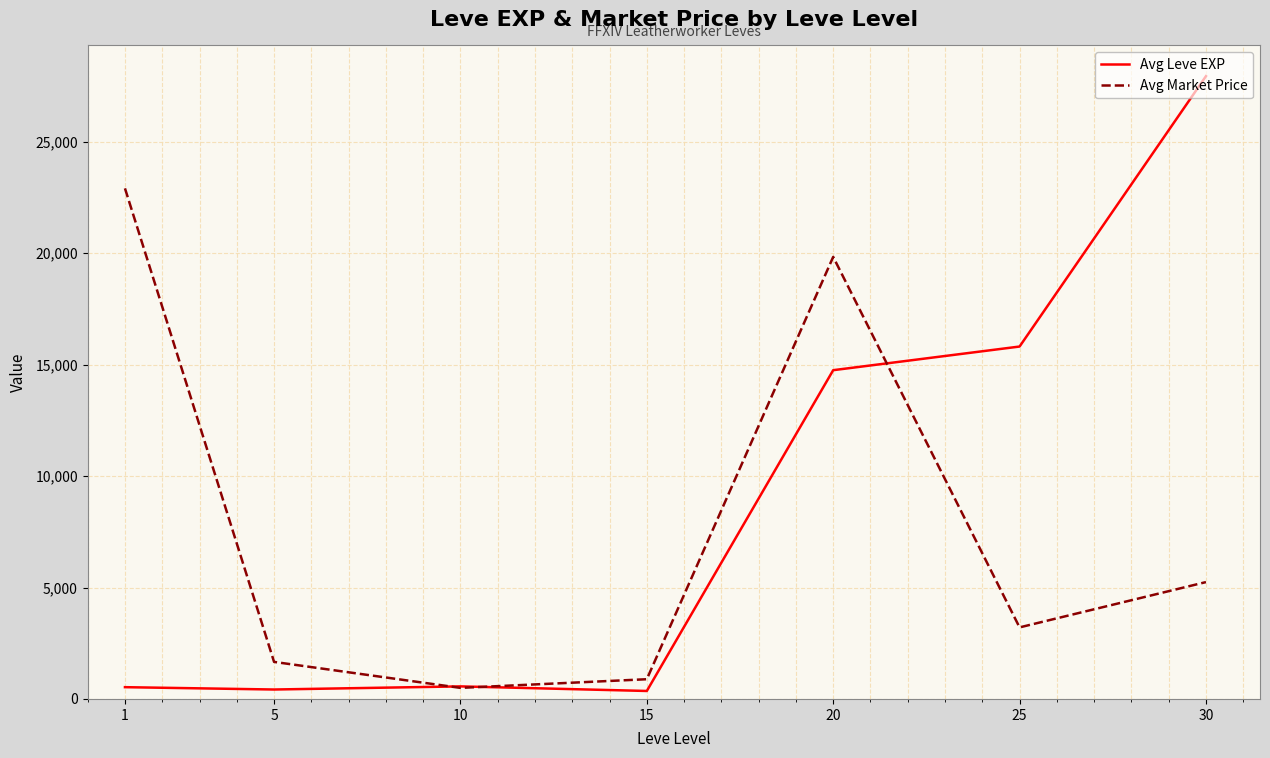

True or false: Avg Leve EXP has a value of 14753.6 at 20.

True